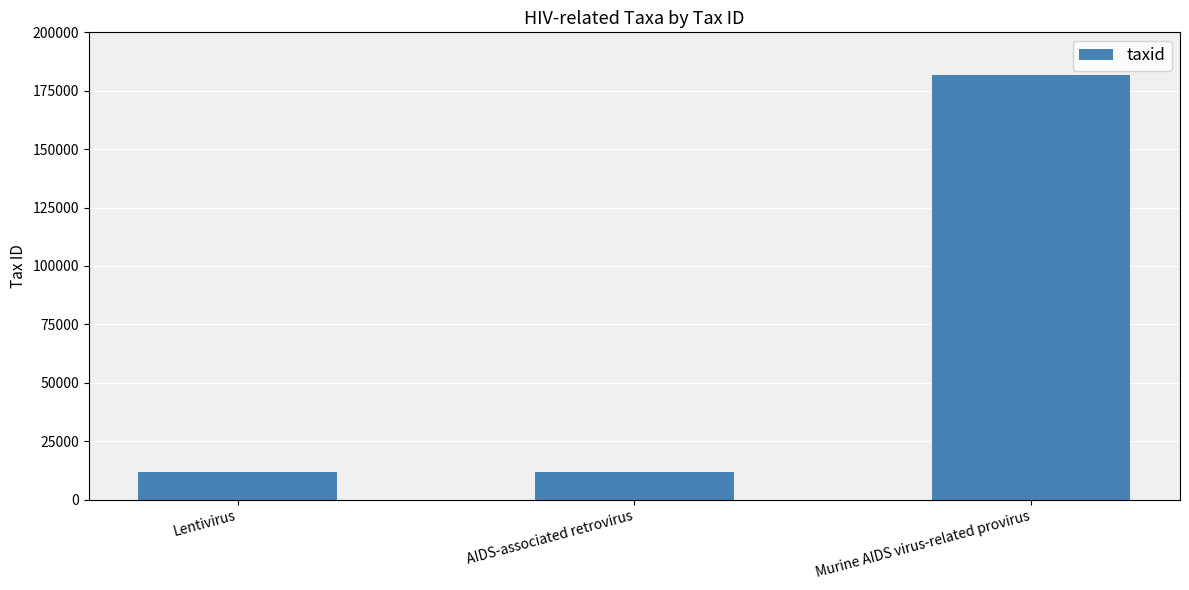

What is the difference between the values at AIDS-associated retrovirus and Lentivirus?

320